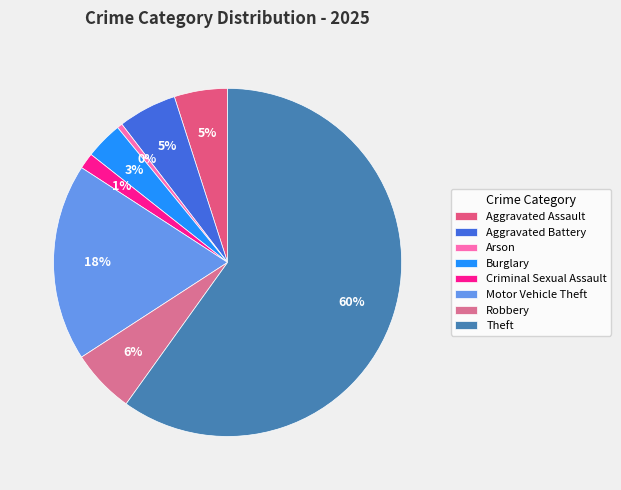

Does Burglary account for over 50% of the chart?

No